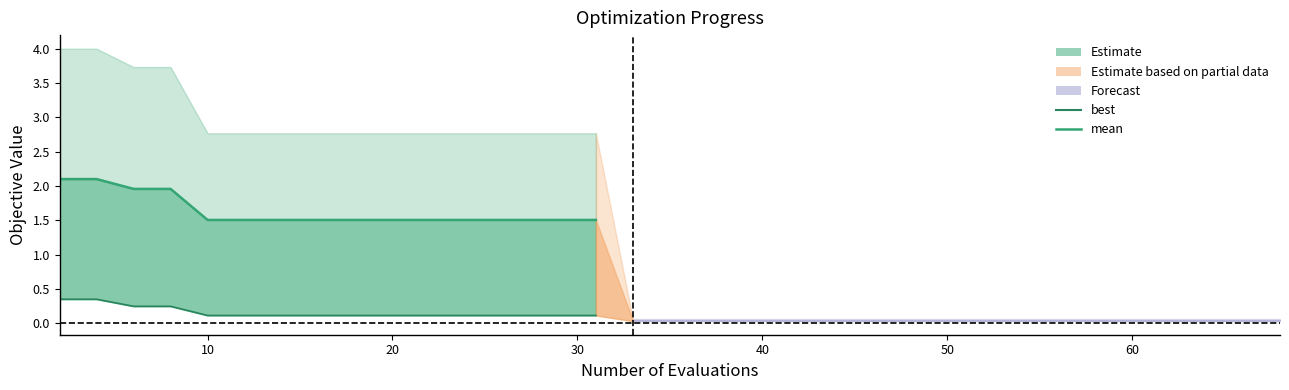

At which label does mean reach its minimum?

10